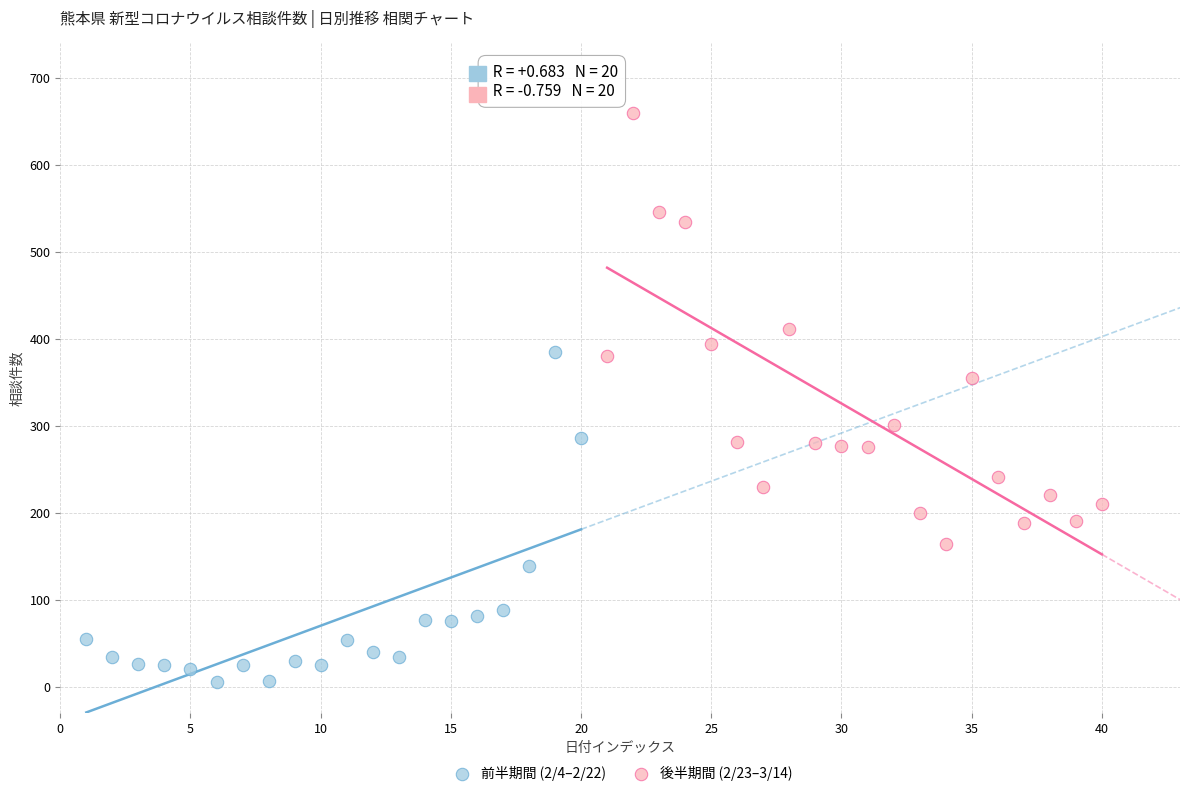

Which series contains the highest Y value?

後半期間 (2/23–3/14)